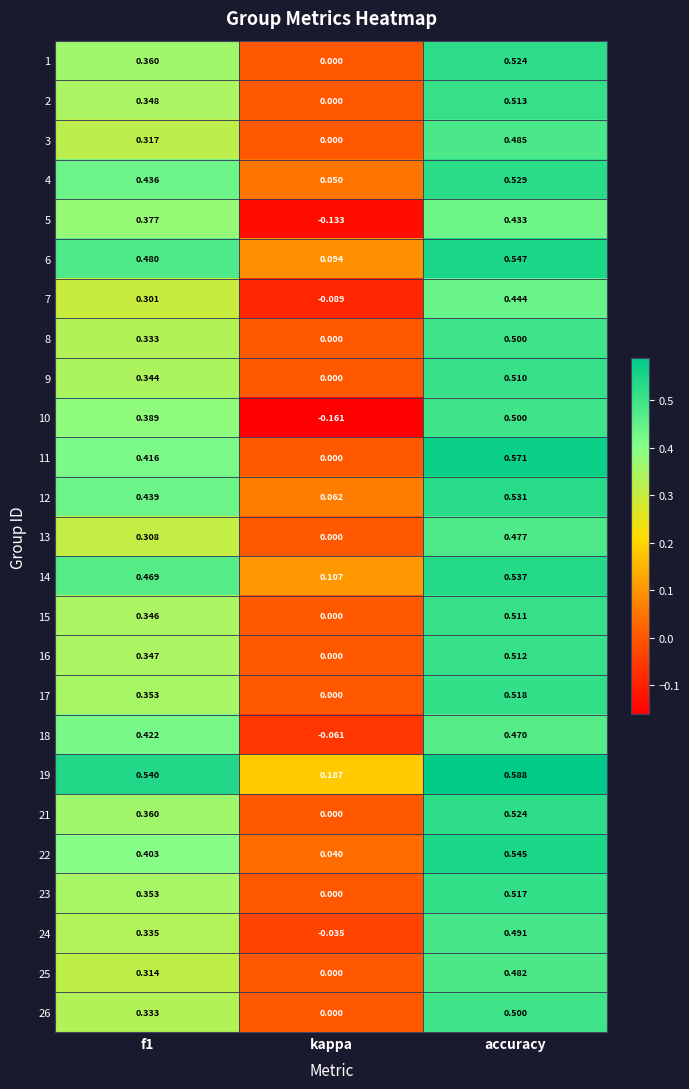

Is the value of 13 at accuracy greater than the value of 26 at kappa?

Yes